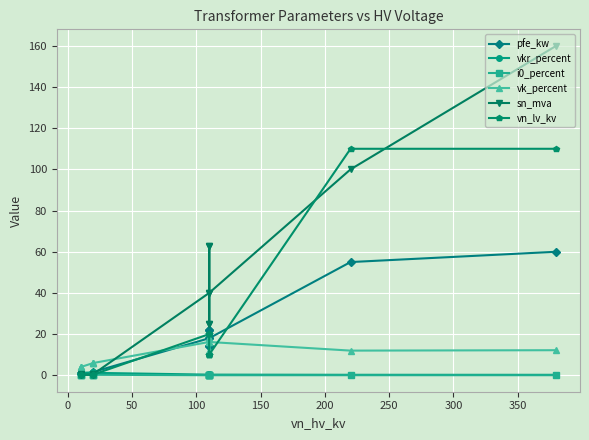

What is the sum of all vk_percent values?

146.6